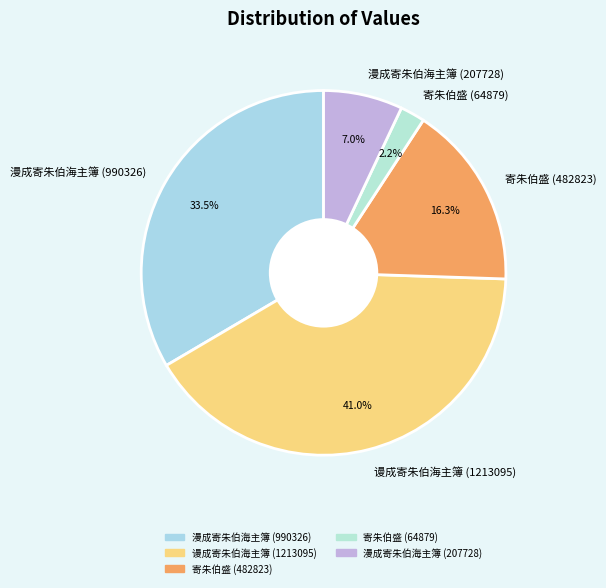

Approximately how many times larger is the value at 漫成寄朱伯海主簿 (990326) compared to 谩成寄朱伯海主簿 (1213095)?

0.8